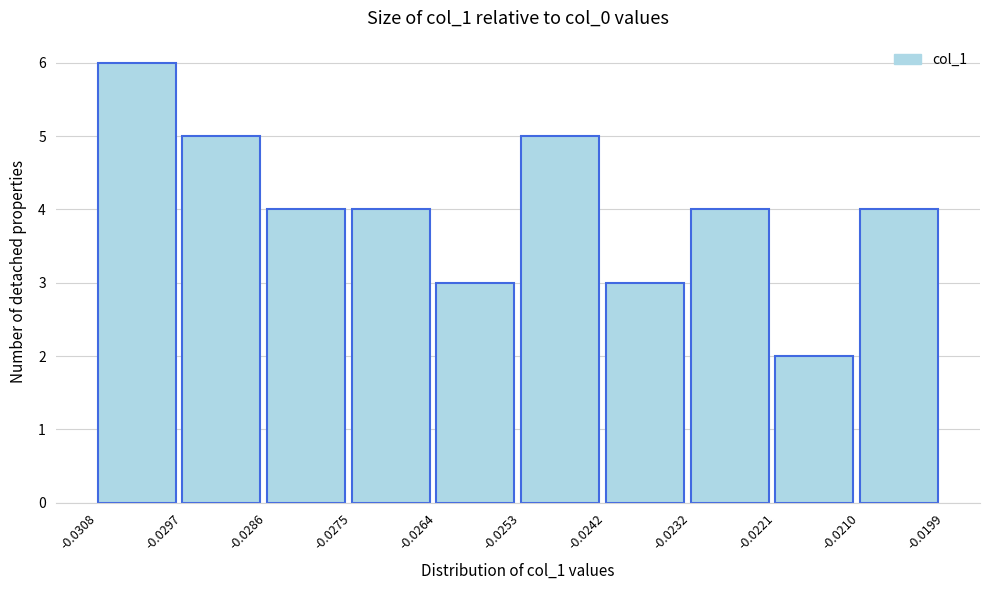

Reading left to right, transcribe this chart: for each bar, give the range it covers on the x-axis and its height. The values are not printed on the chart, so give them approximately, as read against the axis.

-0.0308 to -0.0297: 6
-0.0297 to -0.0286: 5
-0.0286 to -0.0275: 4
-0.0275 to -0.0264: 4
-0.0264 to -0.0253: 3
-0.0253 to -0.0242: 5
-0.0242 to -0.0232: 3
-0.0232 to -0.0221: 4
-0.0221 to -0.0210: 2
-0.0210 to -0.0199: 4